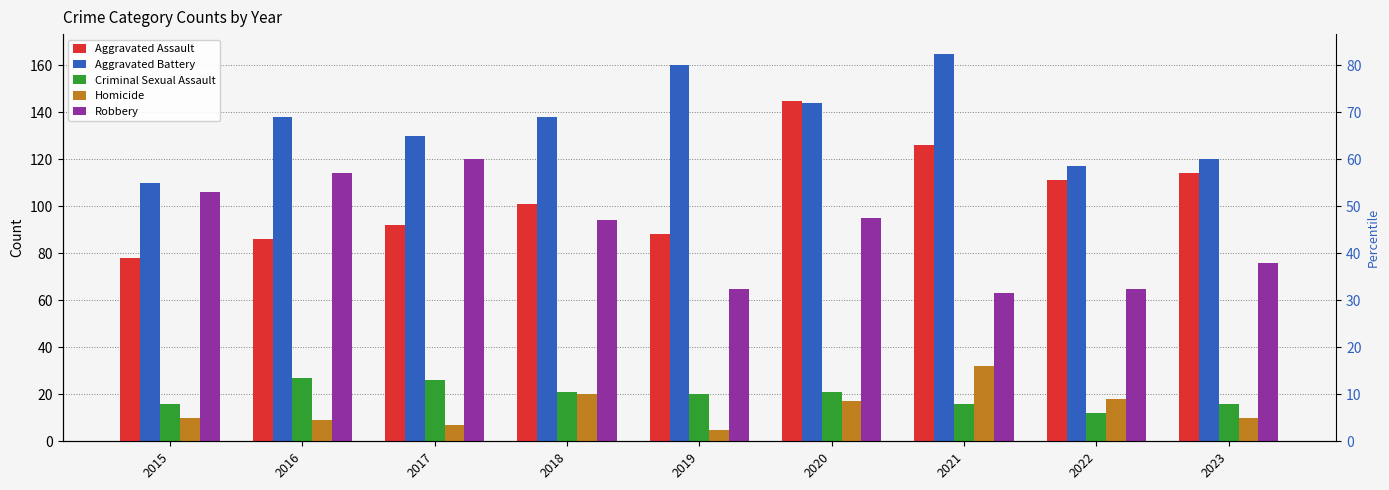

Which series has the largest total across all categories?

Aggravated Battery